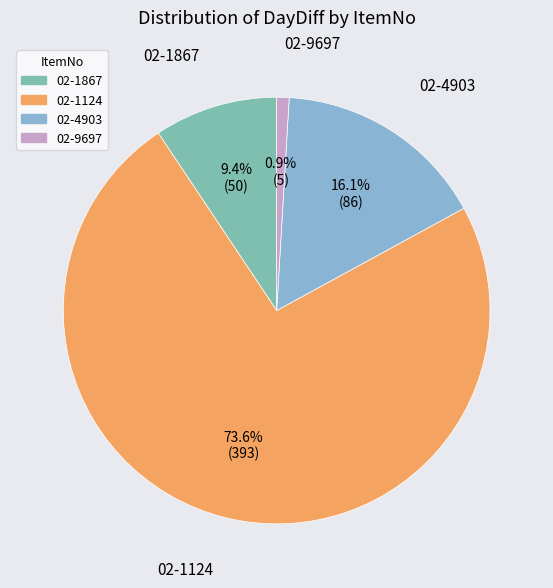

How many slices are in this pie chart?

4